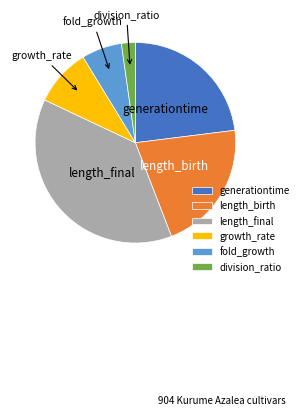

Is there a majority slice in this chart?

No